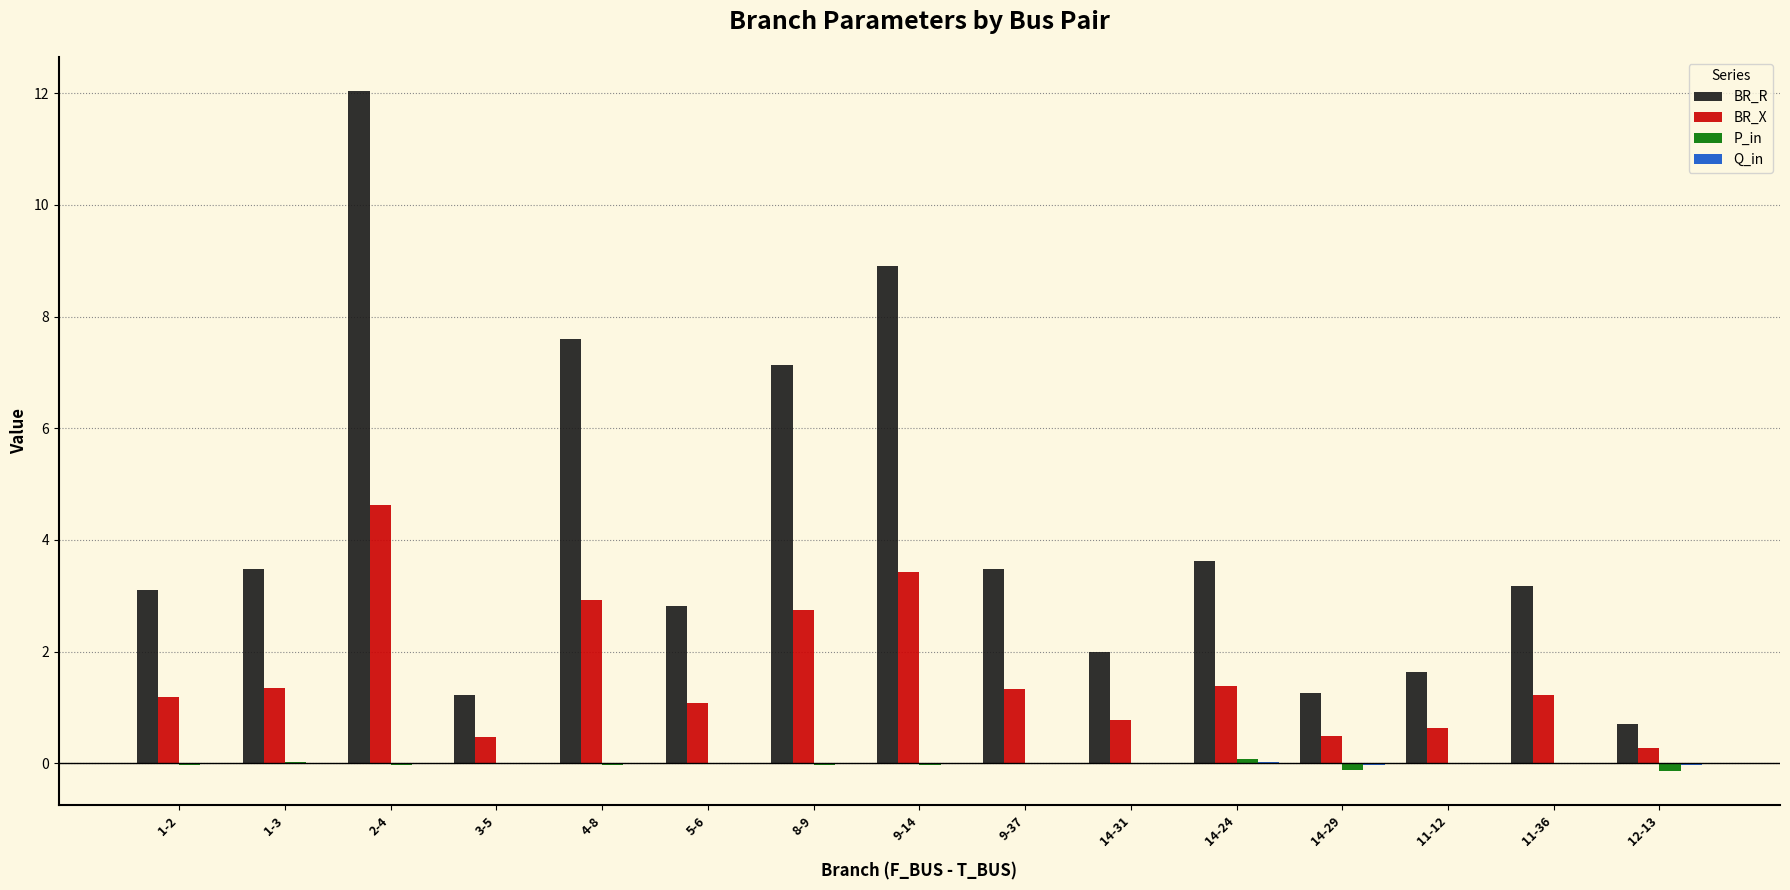

At which category is the sum across all series the highest?

2-4